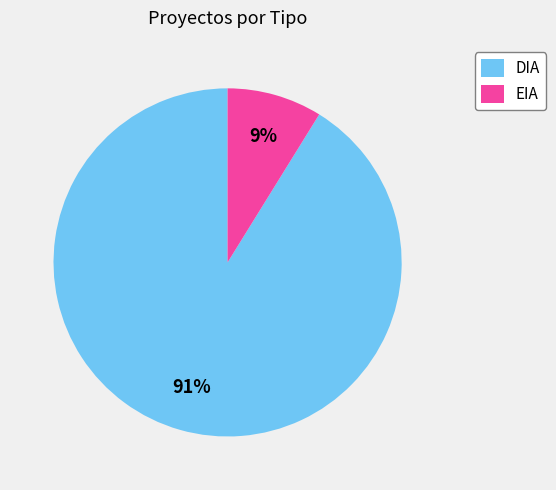

What is the largest slice in the pie chart?

DIA